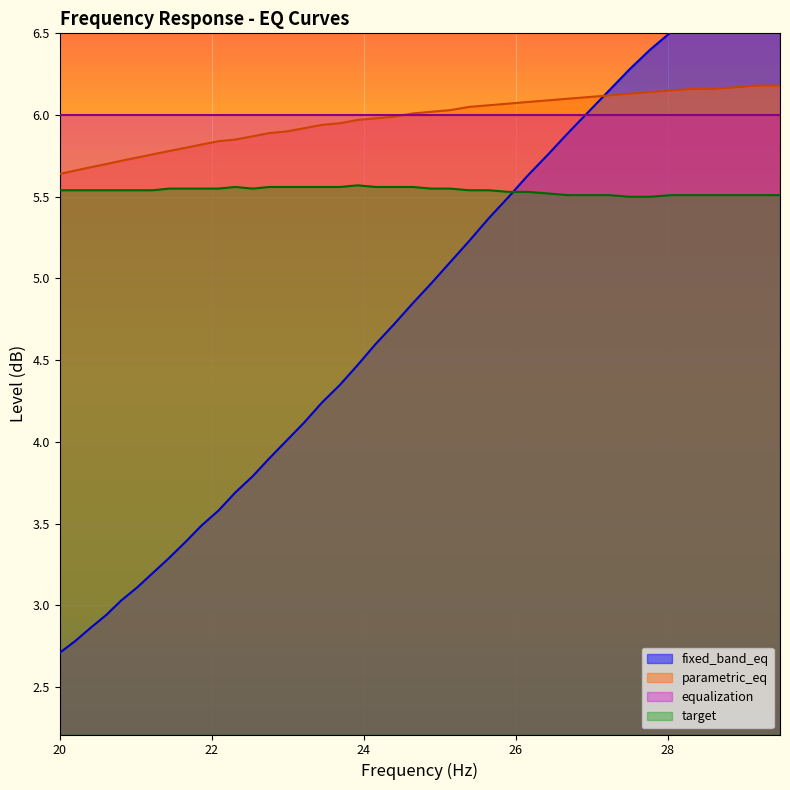

What is the lowest value of the parametric_eq series?

5.6